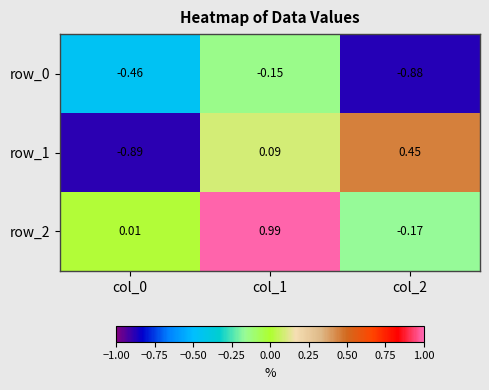

How many values in the row_2 series are below 0?

1